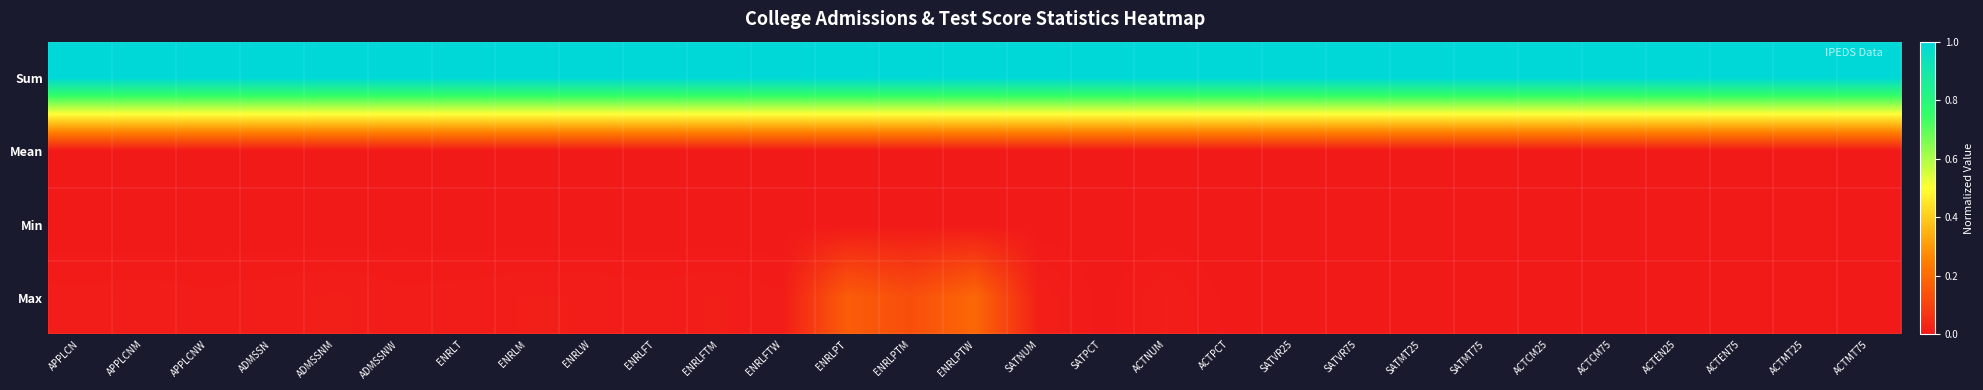

Which category has the lowest value across all series?

APPLCN